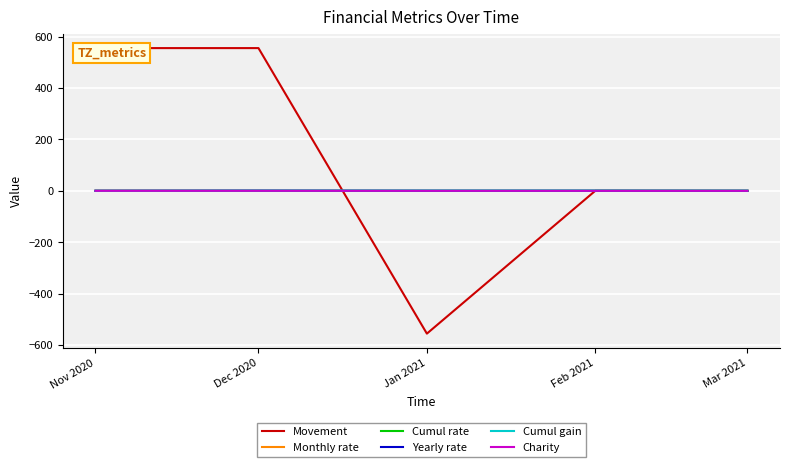

Which series ends up on top after the final intersection of Yearly rate and Charity?

Charity